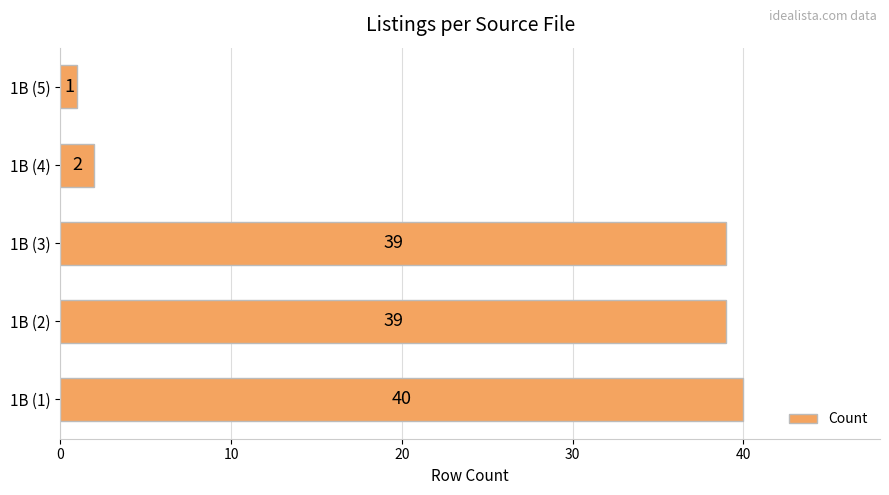

How many data points does each series have?

5